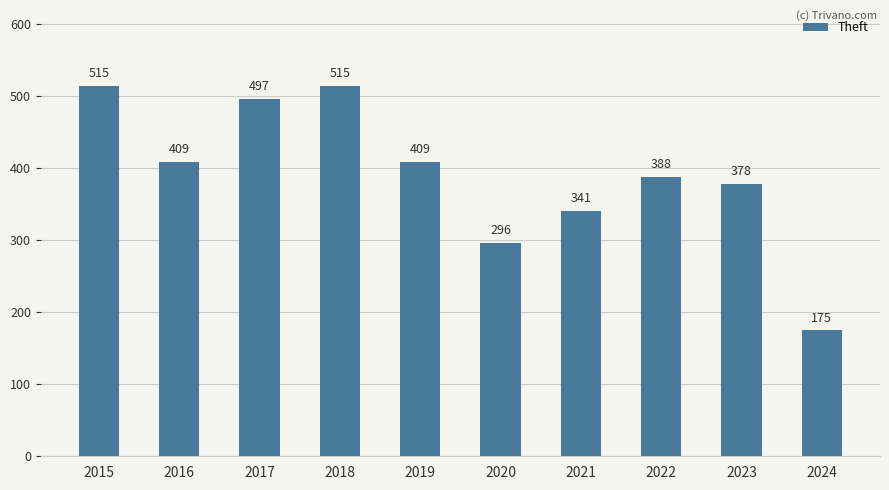

What is the smallest value displayed?

175